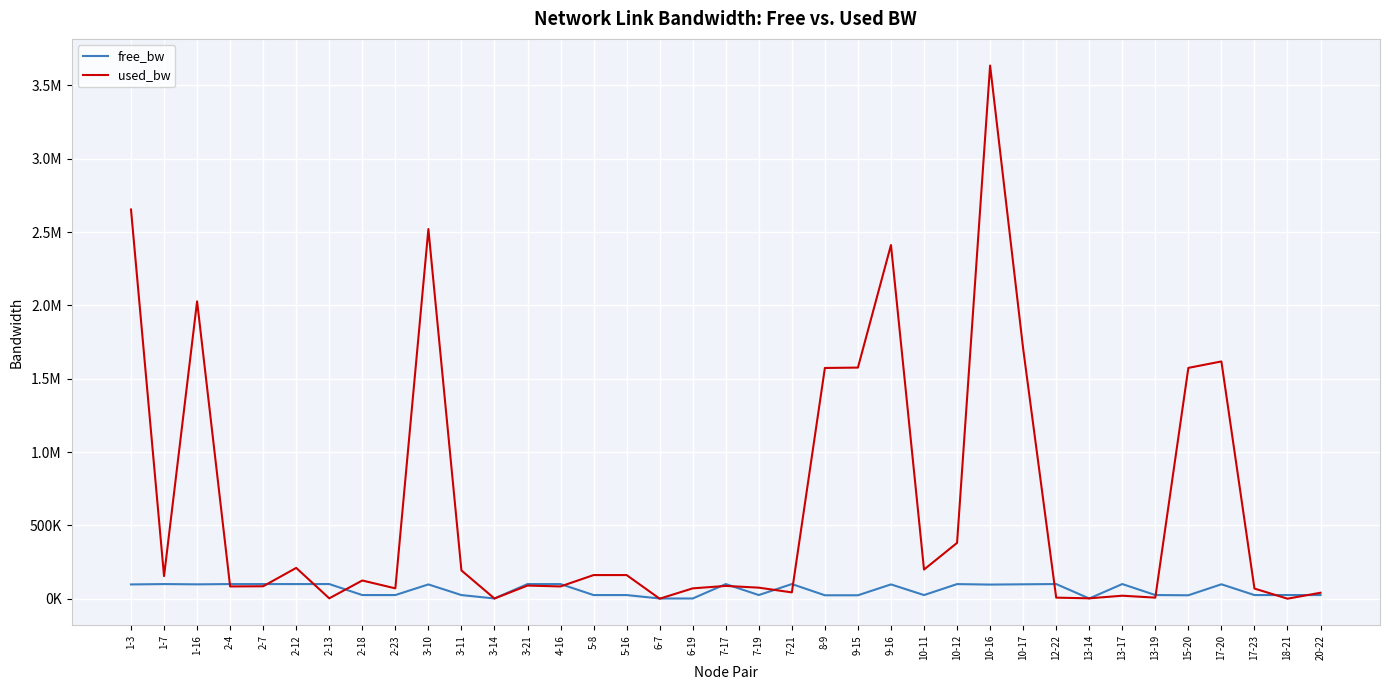

The value of used_bw at 12-22 is 3851.5. True or false?

False